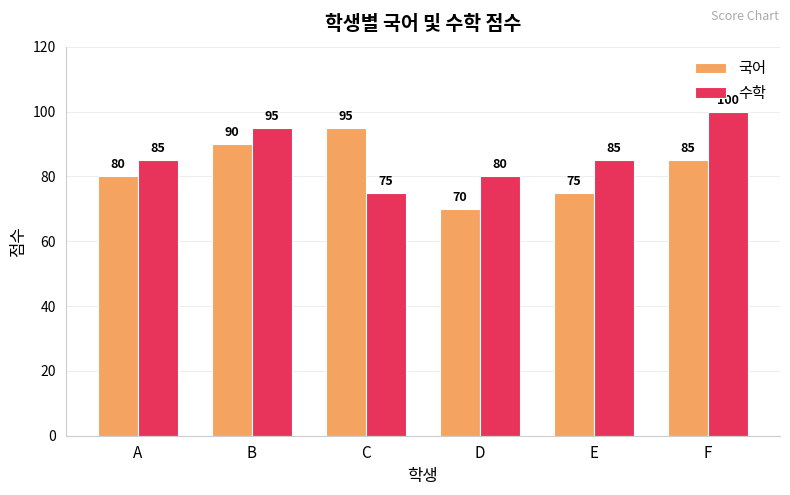

At F, list the series in order from largest to smallest.

수학, 국어